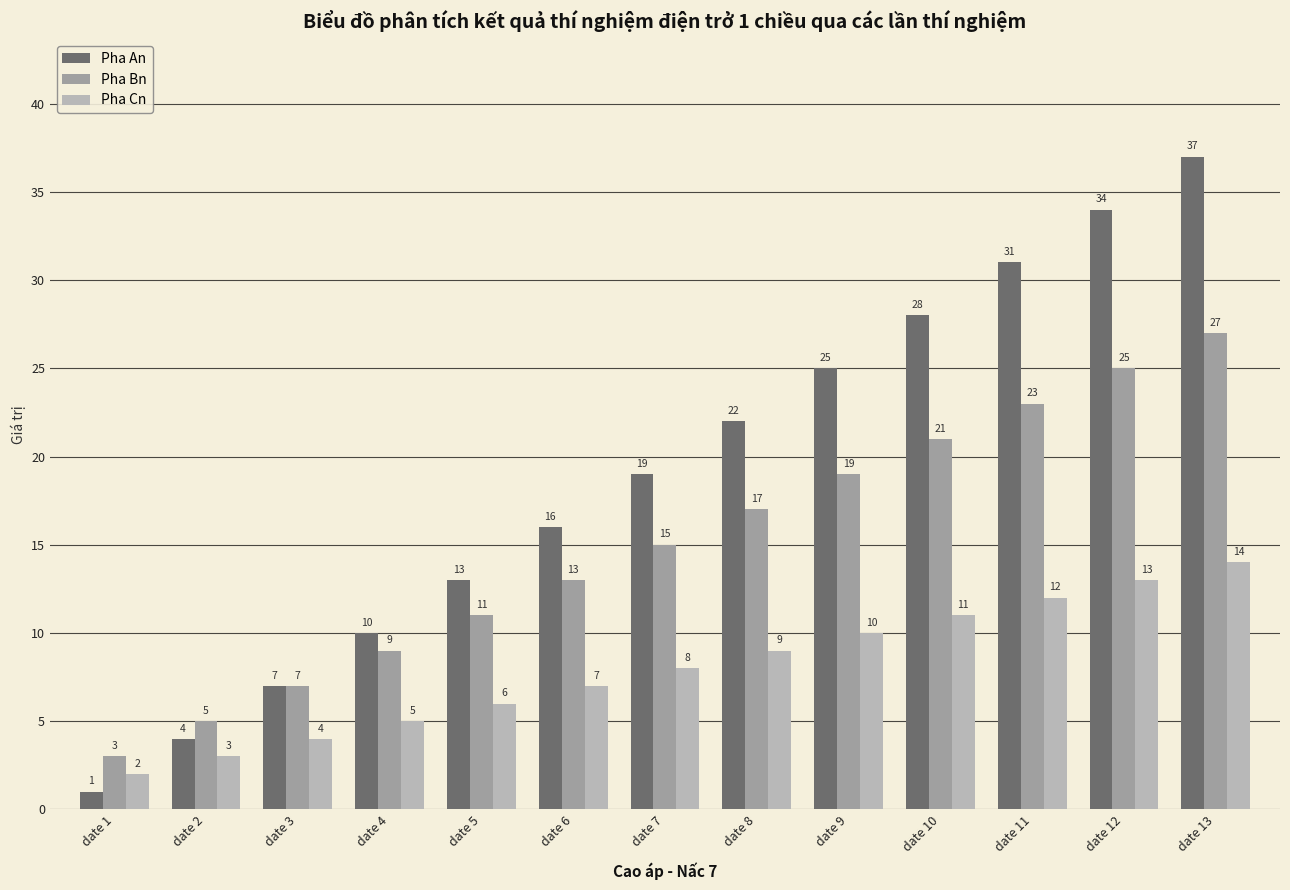

Which series has the widest spread of values?

Pha An